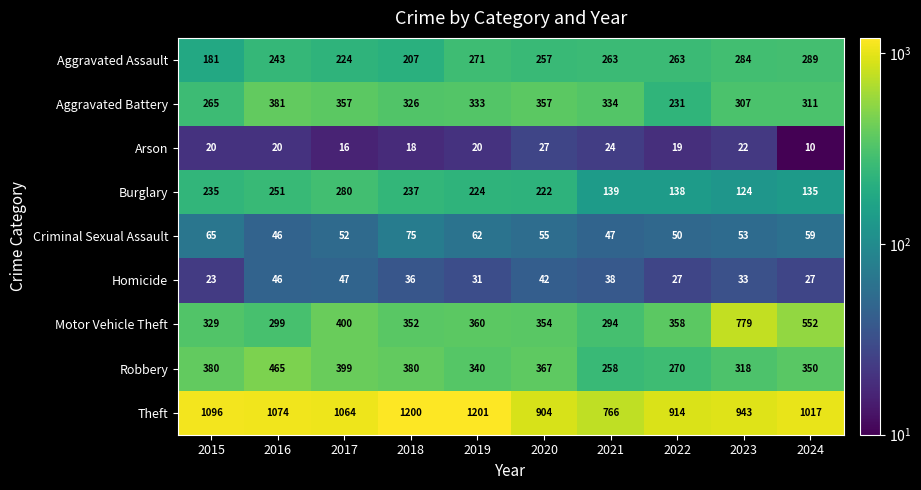

What is the minimum value shown in the chart?

10